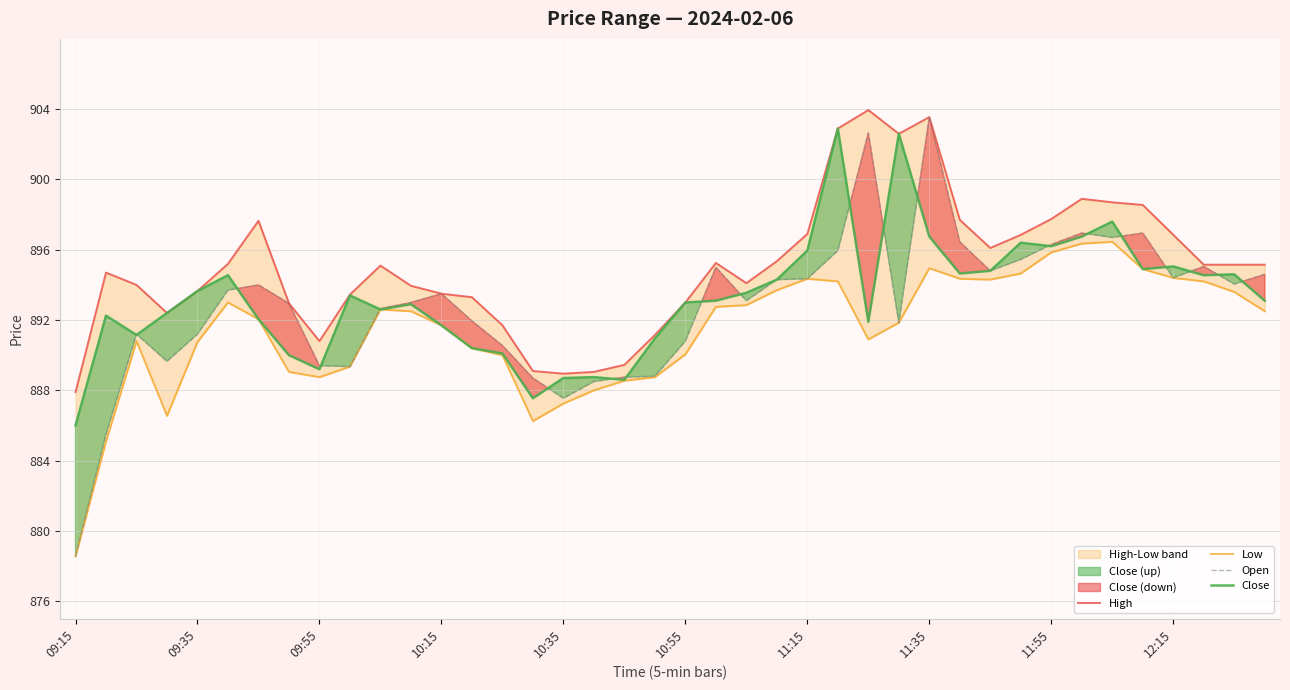

The value of Close at 09:15 is 886.0. True or false?

True